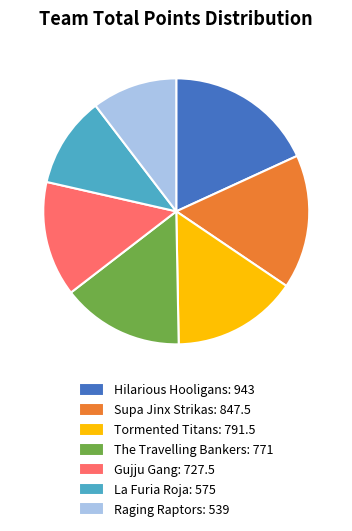

The Hilarious Hooligans slice represents 18% of the pie. True or false?

True